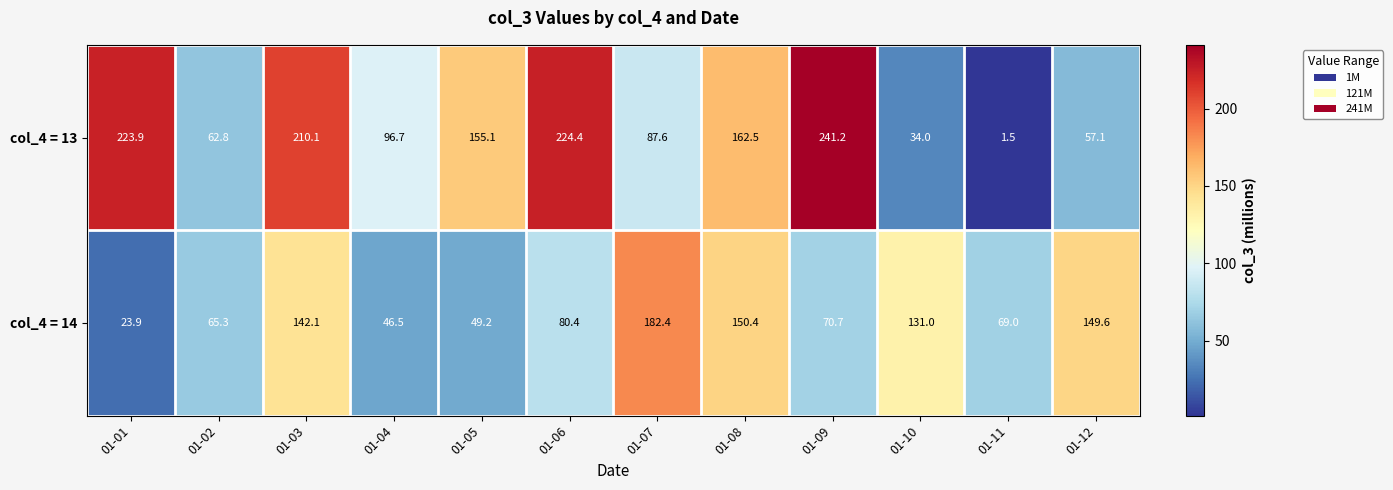

Reading right to left, list all the values displayed in this chart.

col_4 = 13: 57.1	1.5	34.0	241.2	162.5	87.6	224.4	155.1	96.7	210.1	62.8	223.9
col_4 = 14: 149.6	69.0	131.0	70.7	150.4	182.4	80.4	49.2	46.5	142.1	65.3	23.9